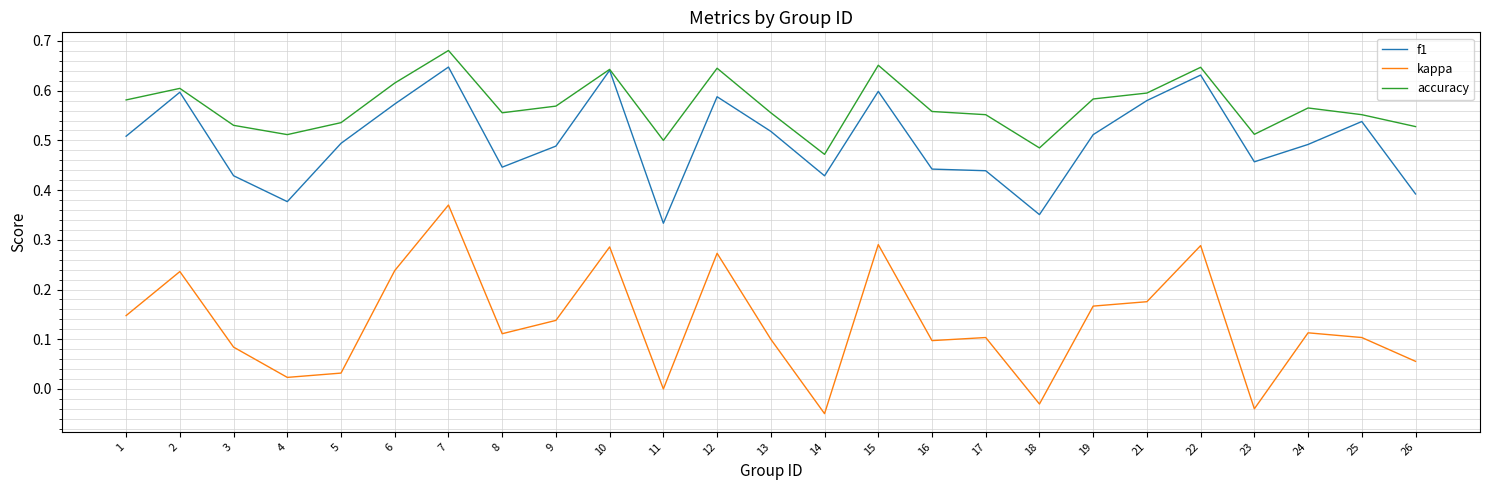

List the series in order of their peak value, highest first.

accuracy, f1, kappa